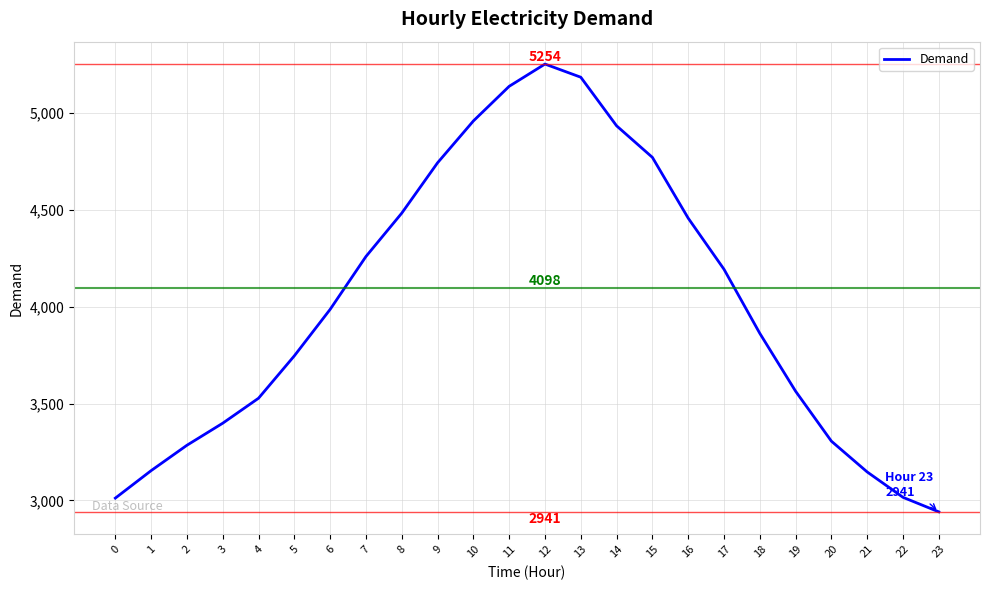

The chart shows a value of 6971 at 8. True or false?

False